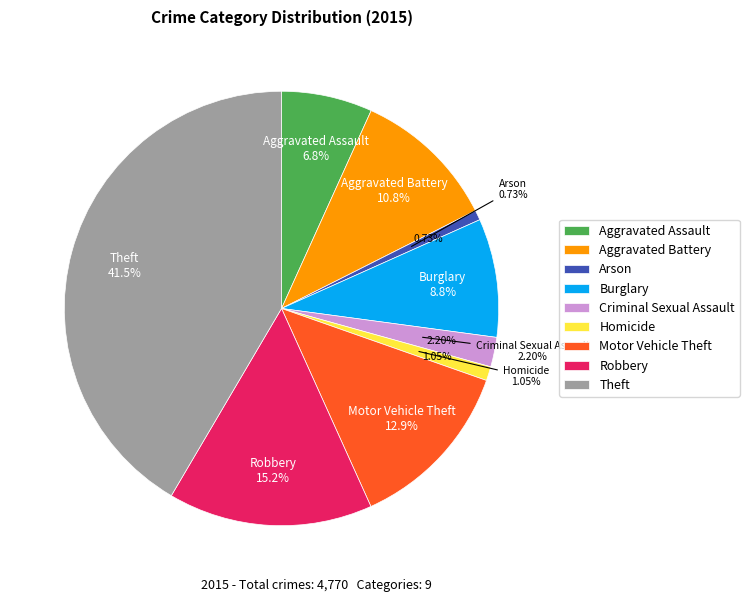

Approximately how many times larger is the value at Theft compared to Aggravated Battery?

3.8